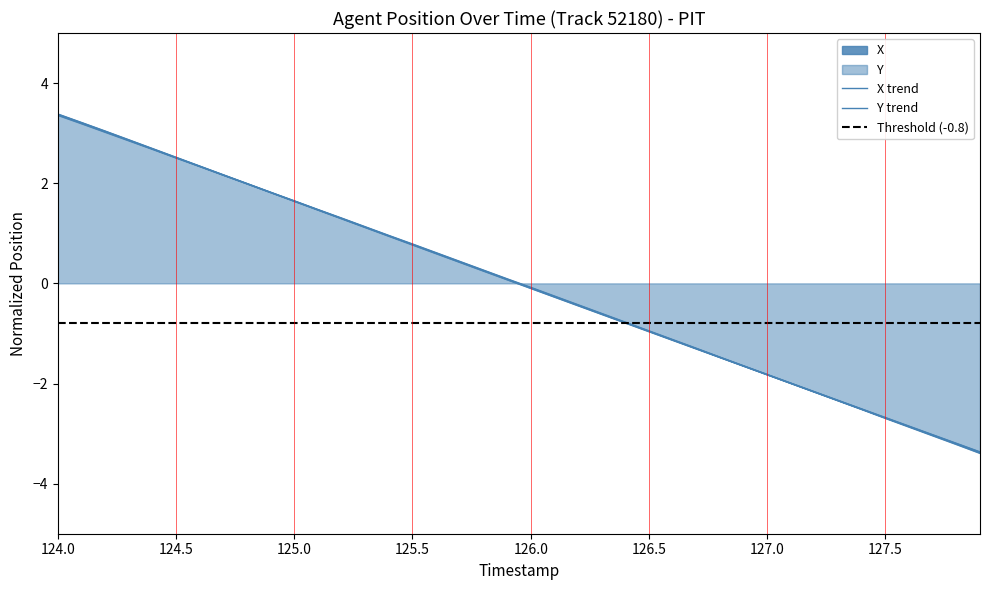

How many times do X and Y cross each other?

2